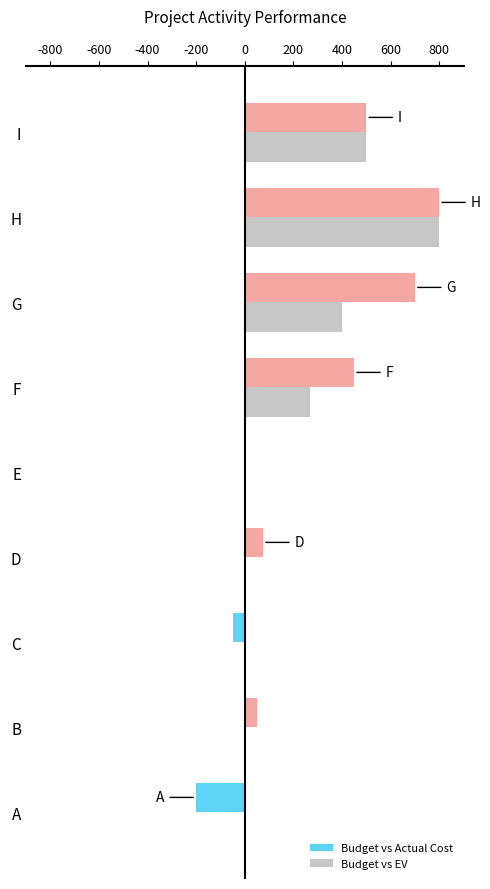

True or false: Budget vs Actual Cost has a value of 919 at G.

False